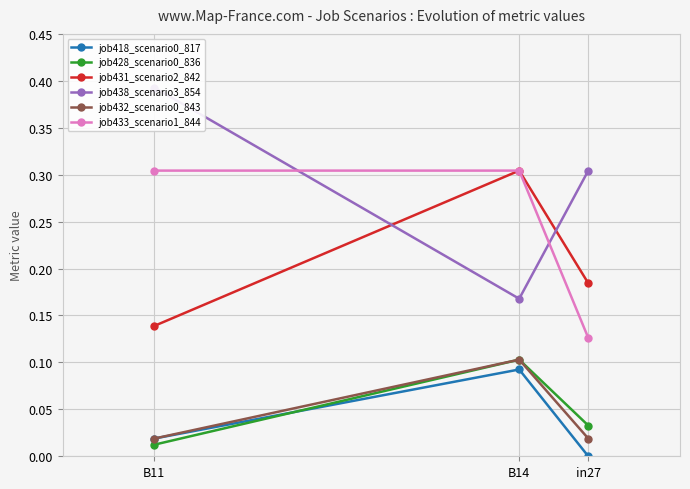

Rank the categories by job428_scenario0_836 value from highest to lowest.

B14, in27, B11